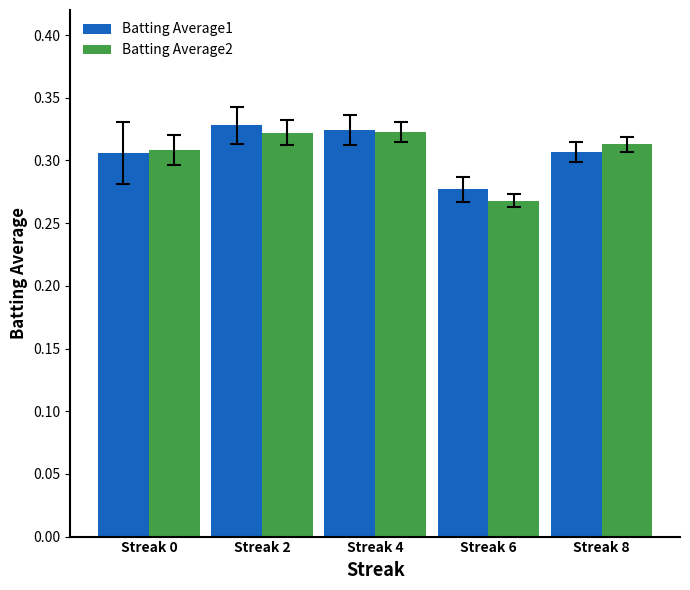

Between Streak 4 and Streak 8, which series saw the biggest shift?

Batting Average1